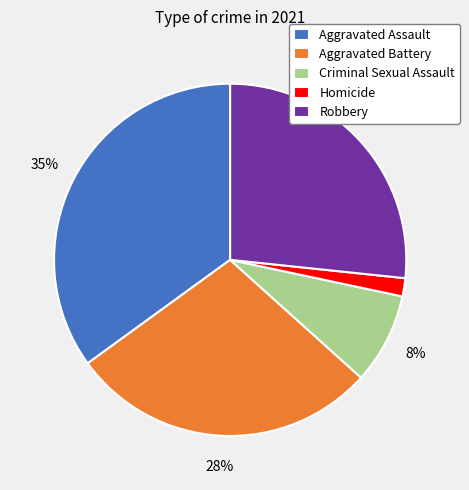

Which has a higher value, Aggravated Battery or Criminal Sexual Assault?

Aggravated Battery